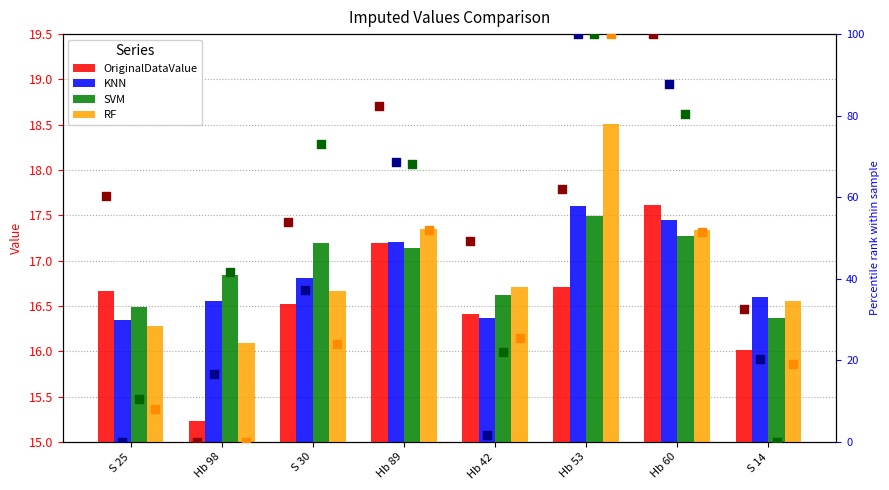

What are all the series names shown in the legend?

OriginalDataValue, KNN, SVM, RF